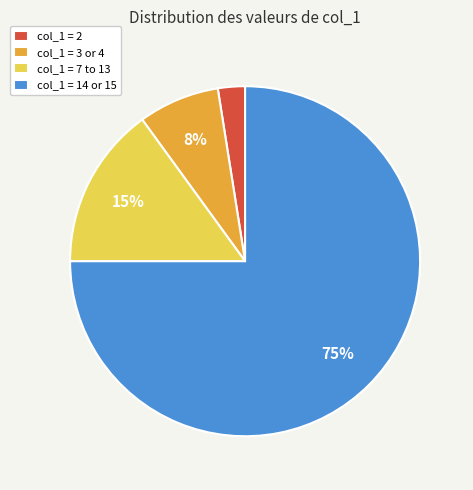

Do col_1 = 7 to 13 and col_1 = 14 or 15 together represent more than half of the pie?

Yes